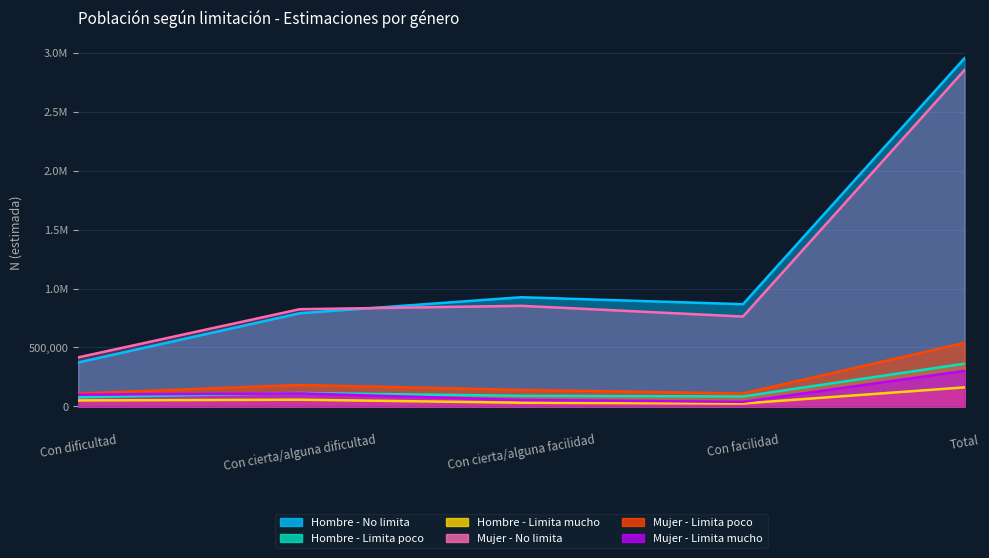

Does the chart have visible grid lines?

Yes